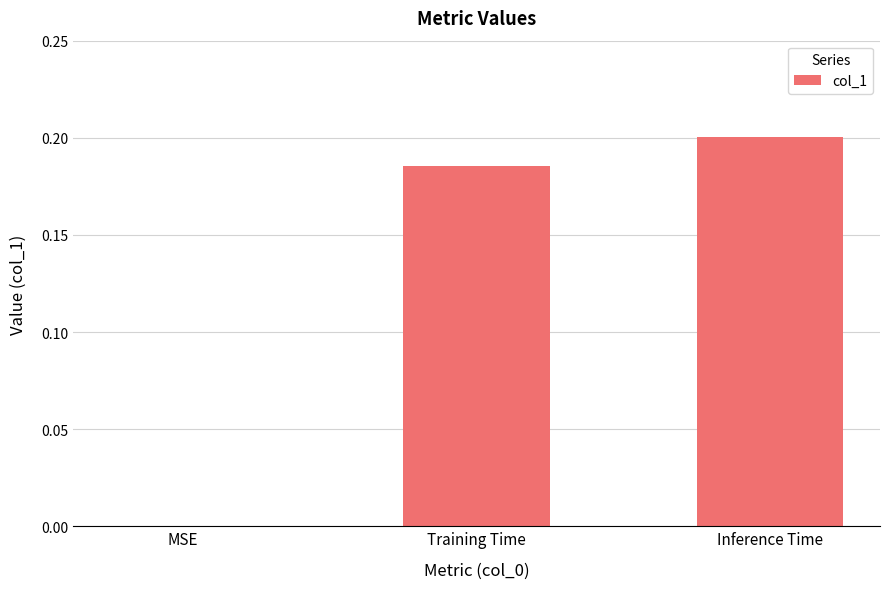

Which label corresponds to the largest value in the chart?

Inference Time